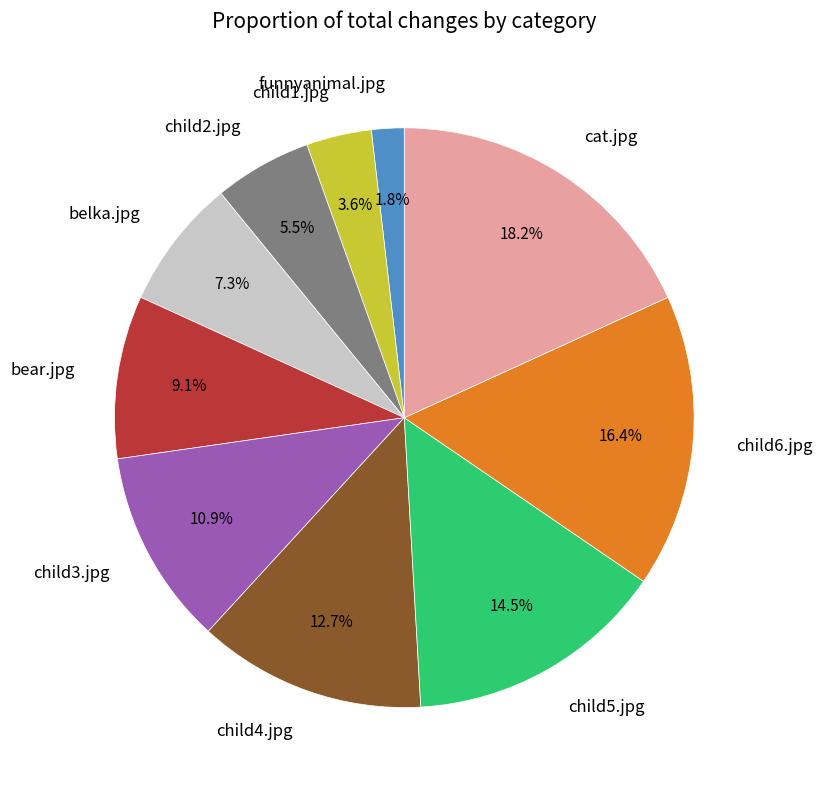

To the nearest percent, what is the average slice percentage?

10%